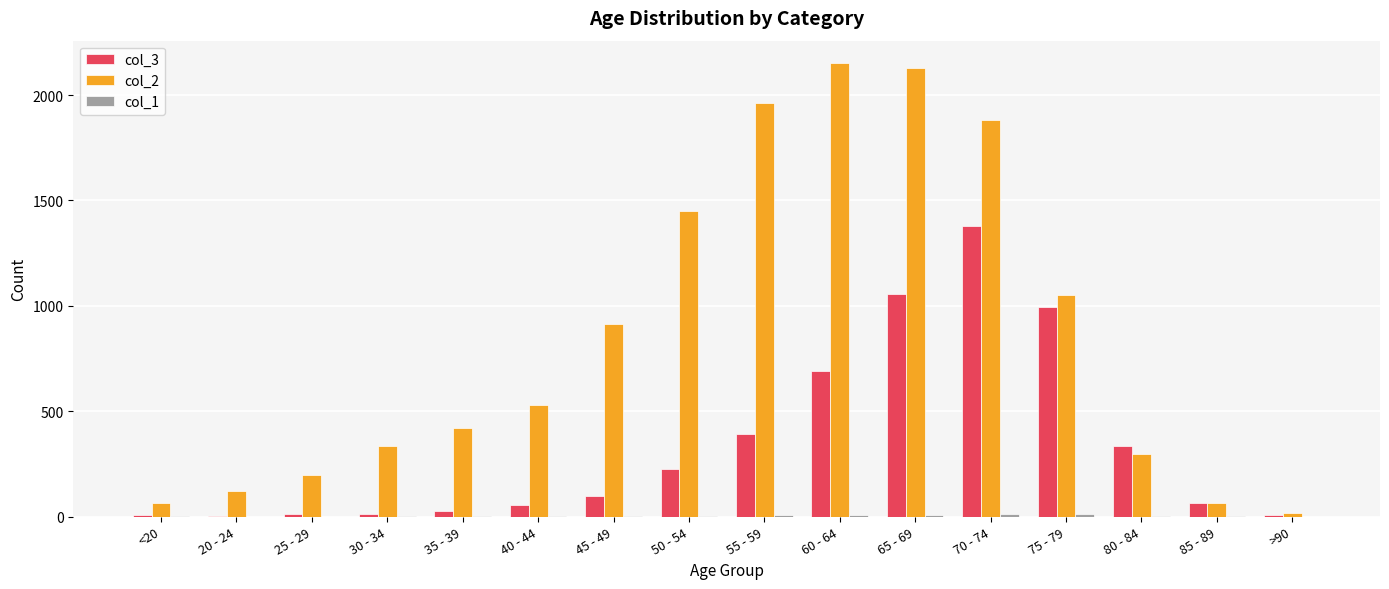

True or false: col_3 has a value of 1818 at 65 - 69.

False